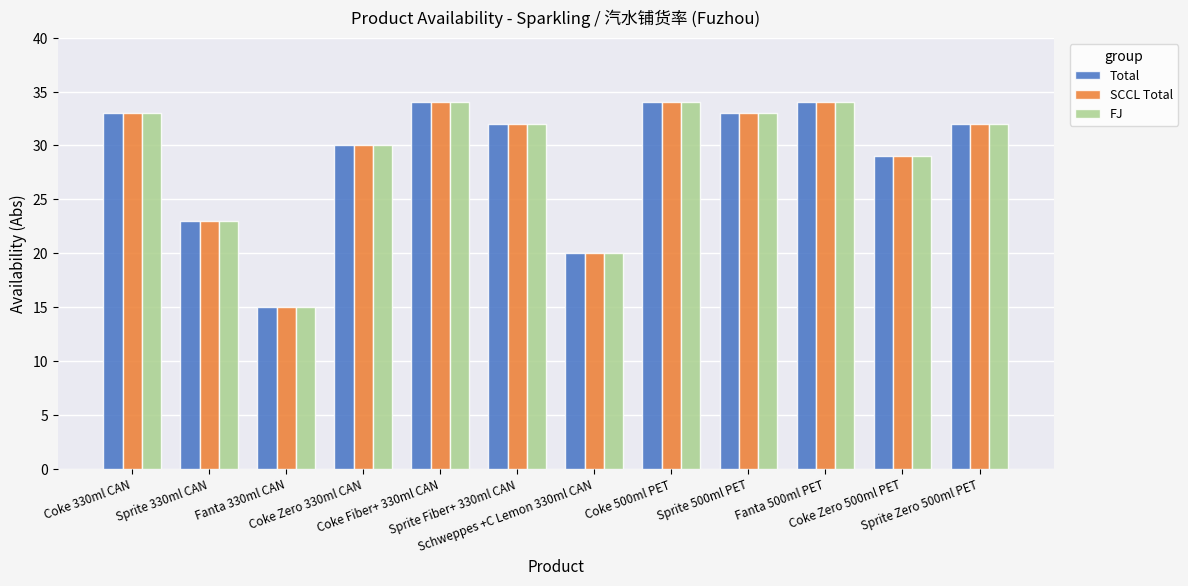

What is the value of the SCCL Total bar at the 8th from the left?

34